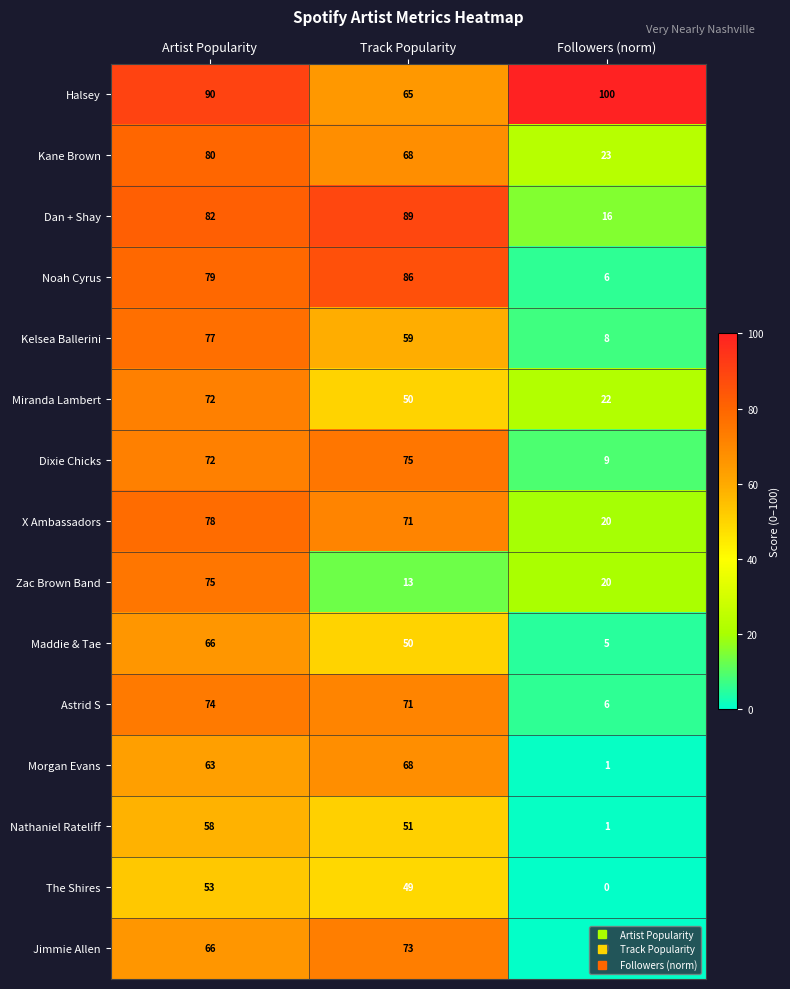

What is the approximate value of Maddie & Tae at Artist Popularity, to the nearest 10?

70